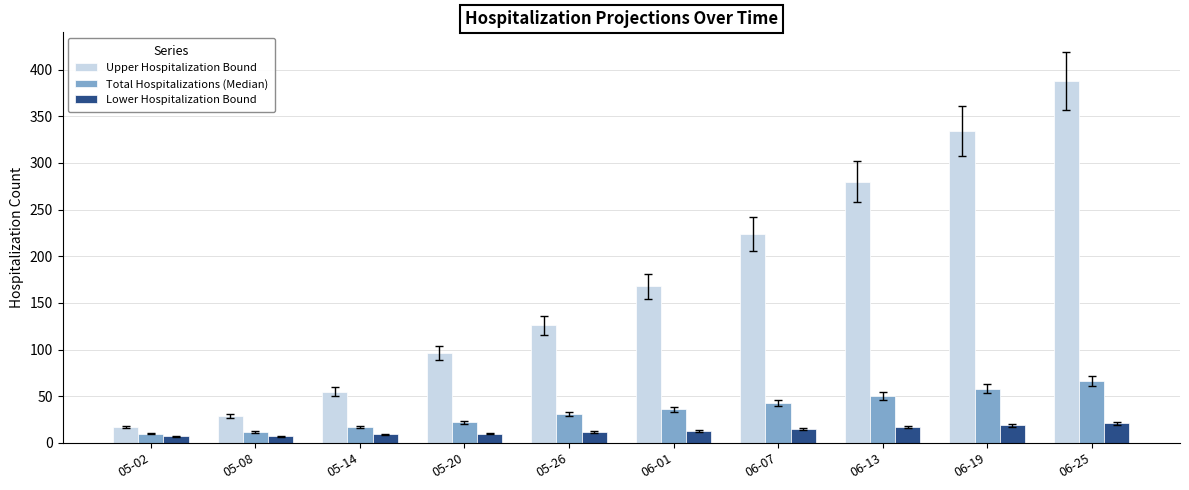

Are the bars horizontal?

No